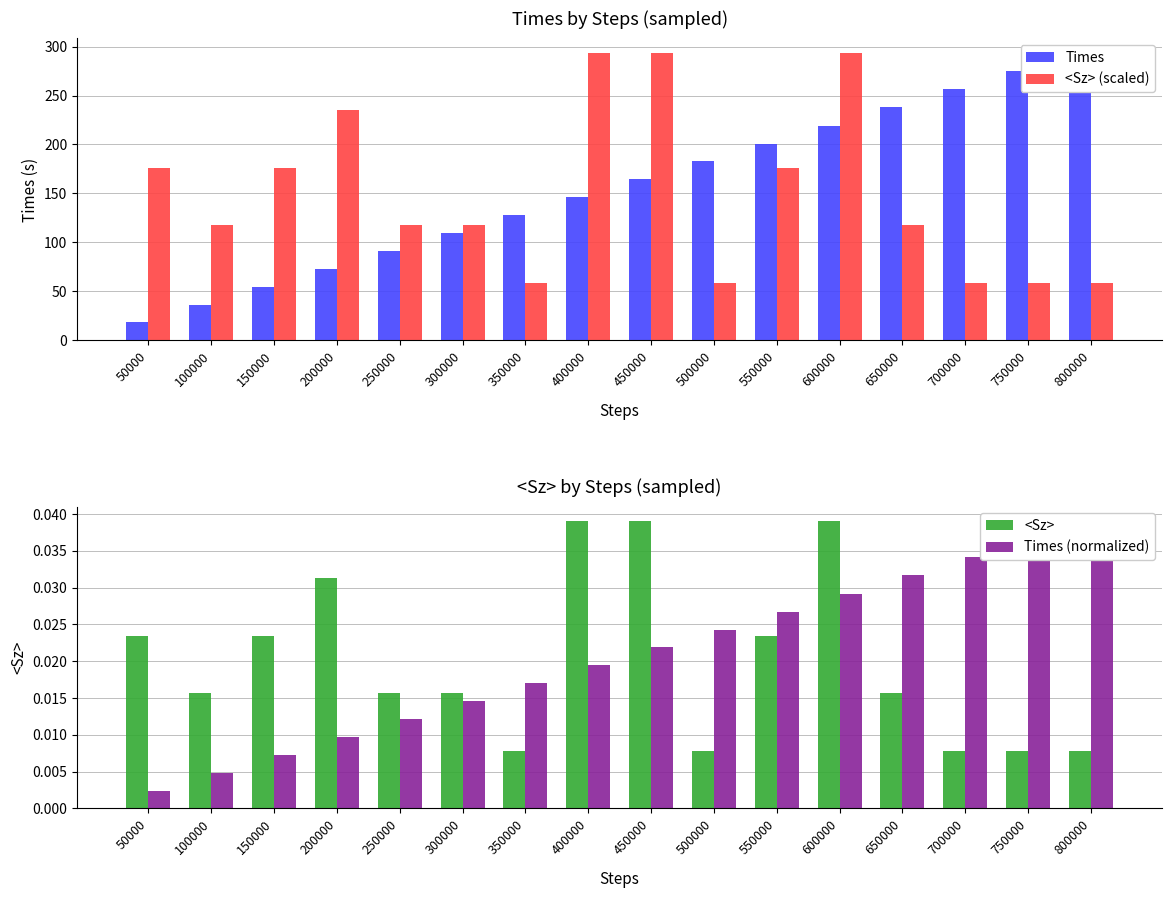

What is the difference between the second highest and second lowest values in the <Sz> (scaled) series?

234.8